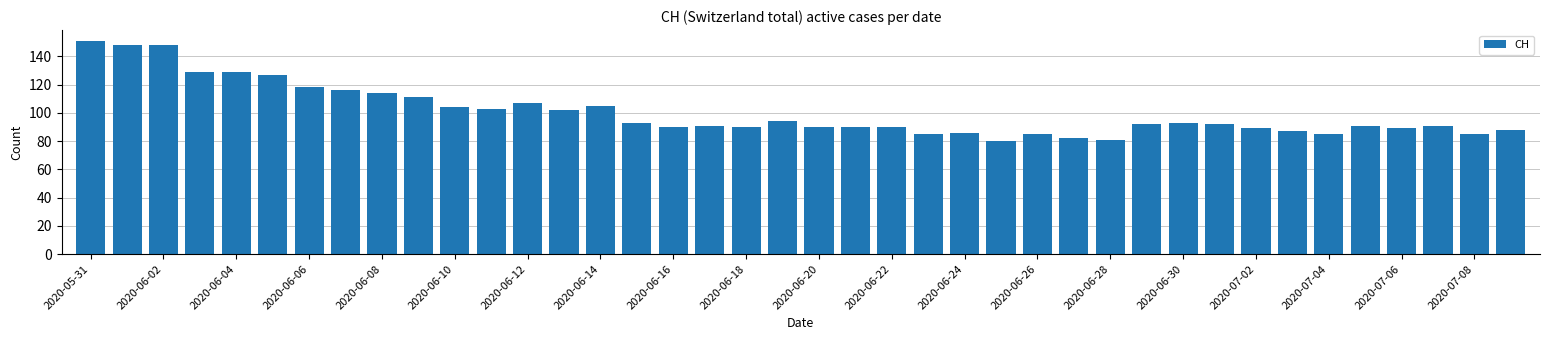

What is the minimum value shown in the chart?

80